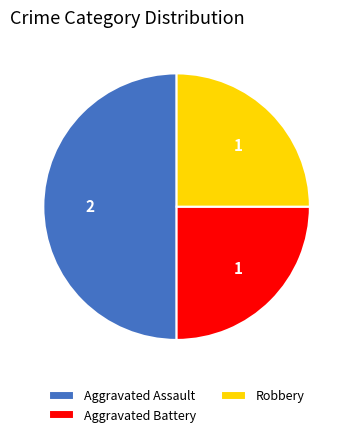

How many slices are in this pie chart?

3